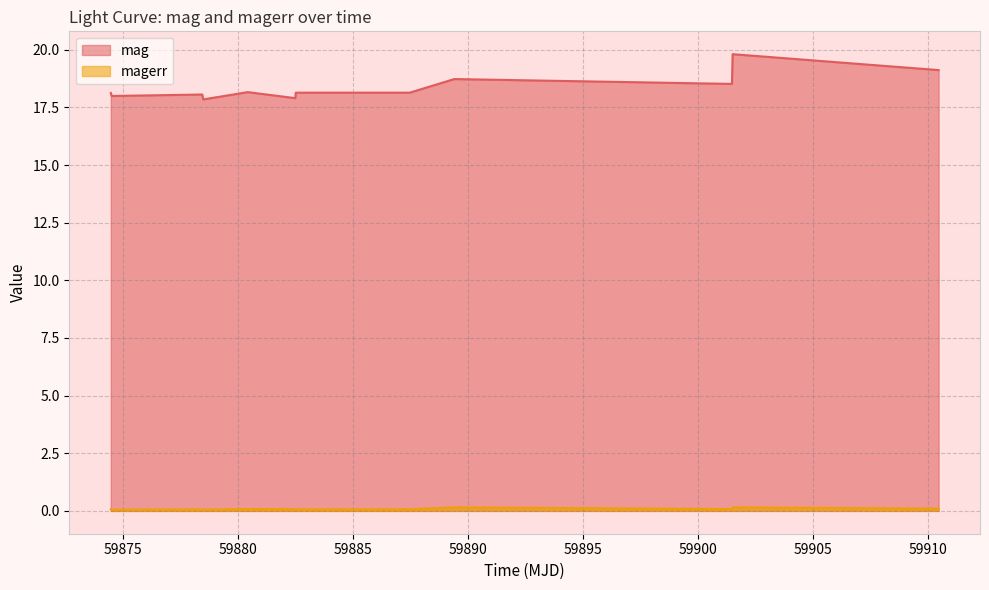

Which series has the largest total across all categories?

mag